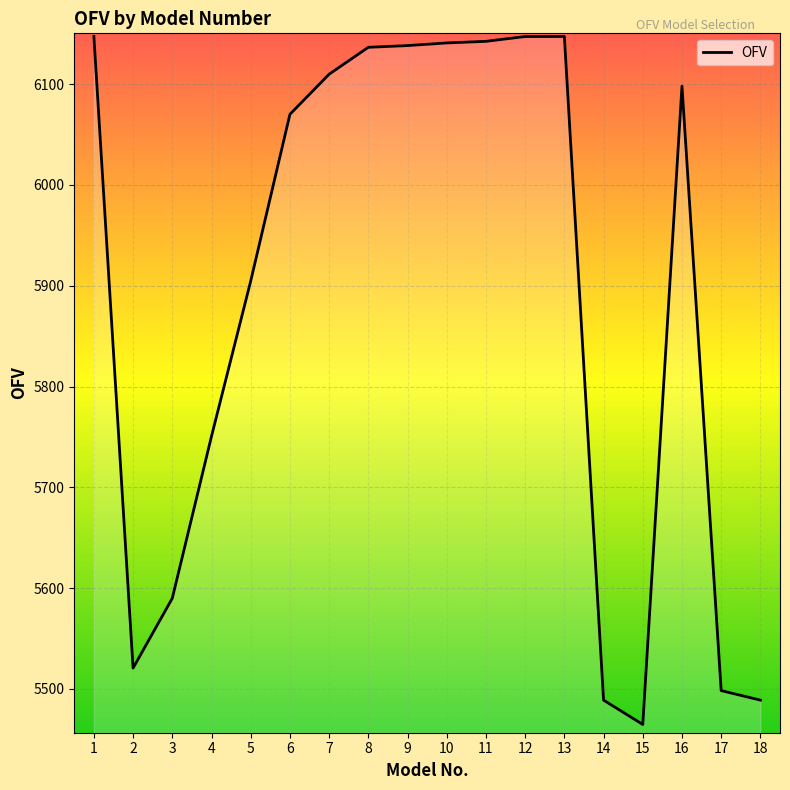

What is the change in value from 4 to 10?

+390.3